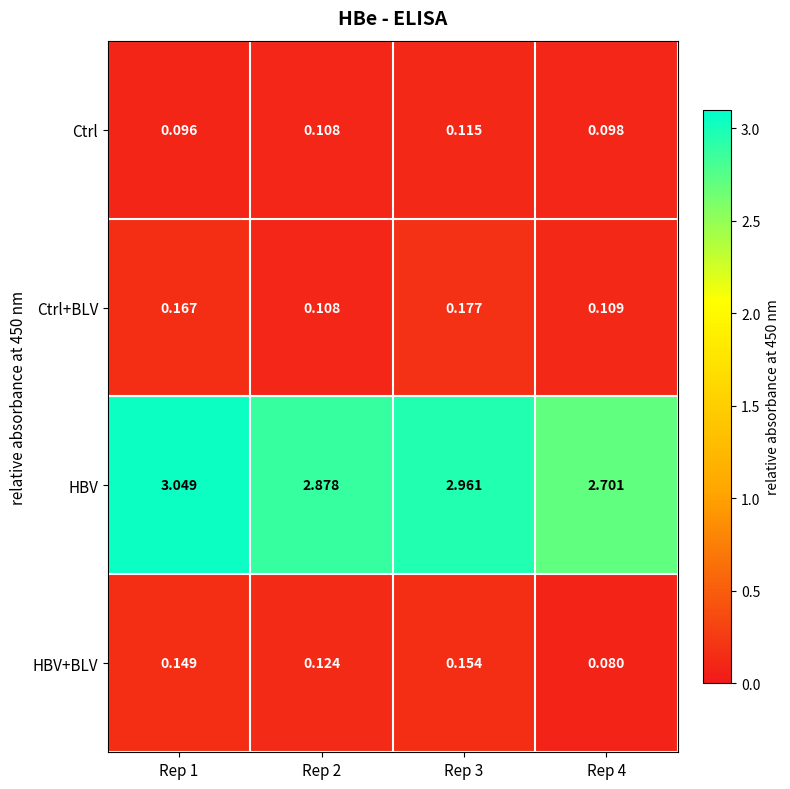

Between Rep 2 and Rep 4, which series saw the biggest shift?

HBV